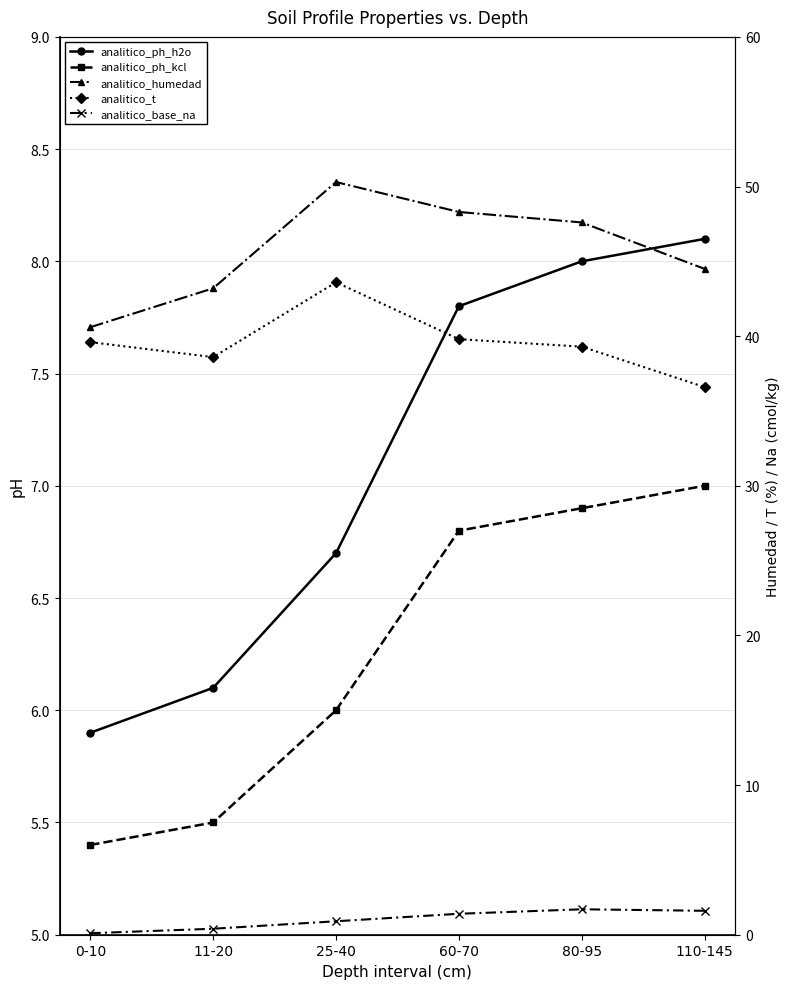

At which category is the sum across all series the highest?

25-40